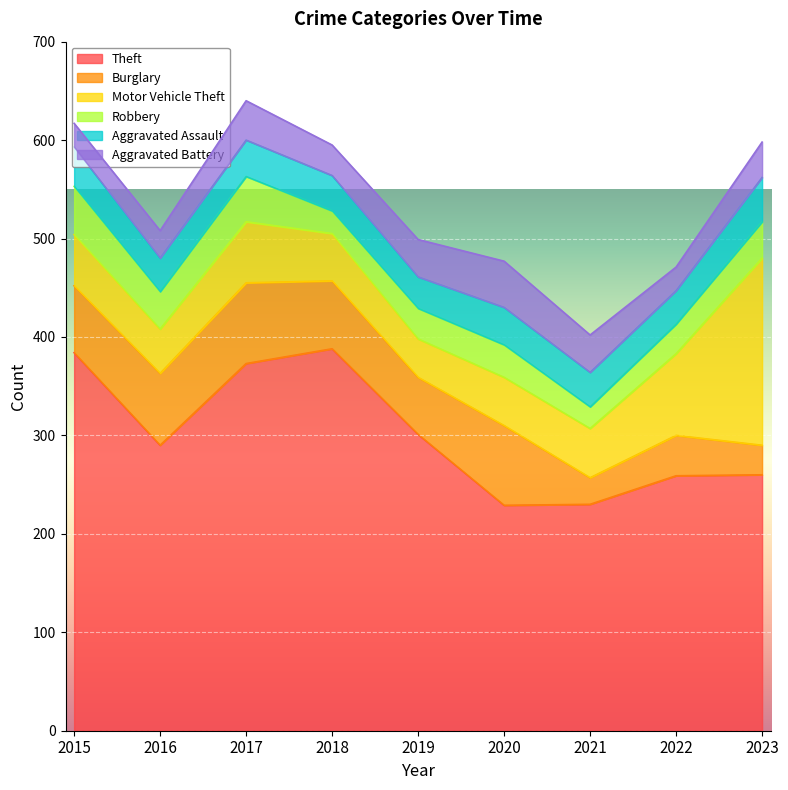

What is the average value of the Motor Vehicle Theft series?

69